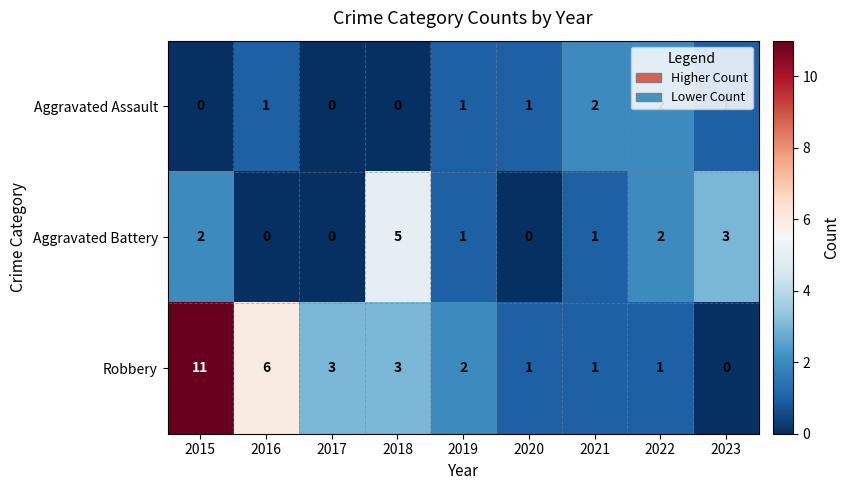

Is it true that Aggravated Assault equals 1 at 2023?

True